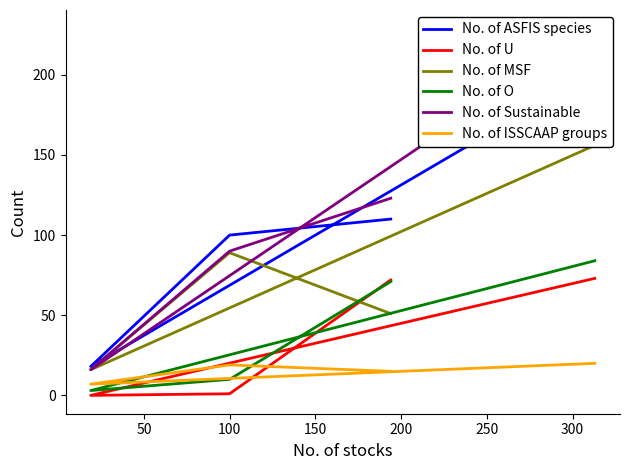

What are all the series names shown in the legend?

No. of ASFIS species, No. of U, No. of MSF, No. of O, No. of Sustainable, No. of ISSCAAP groups